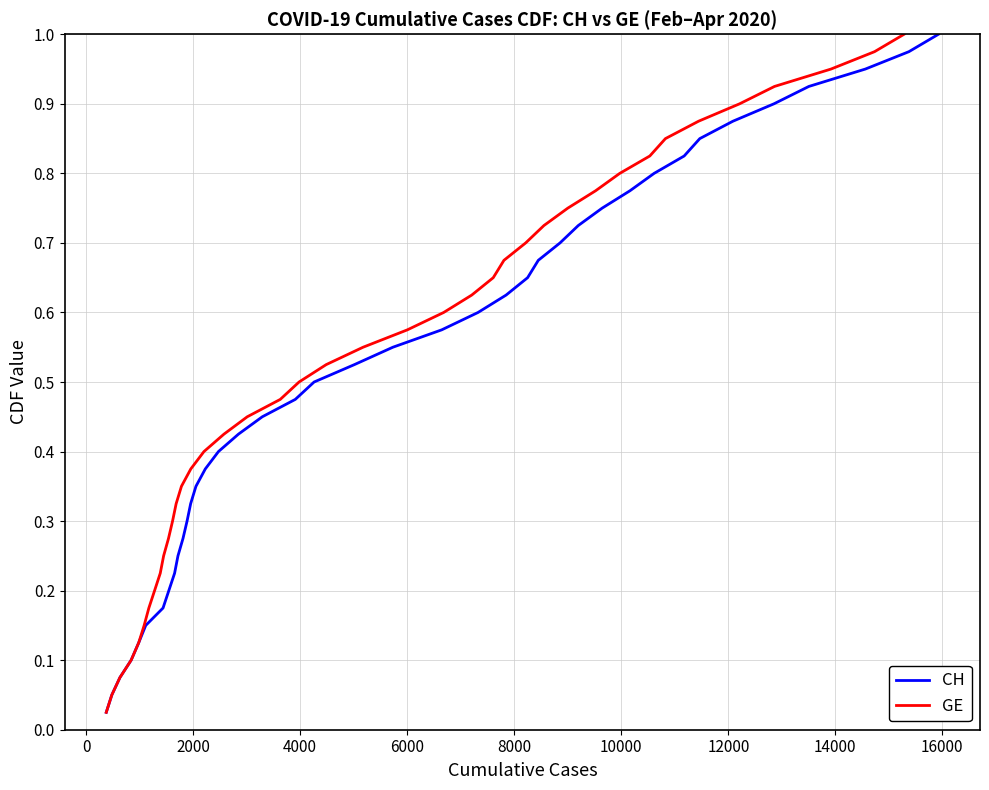

Which series has the largest range (max minus min)?

CH